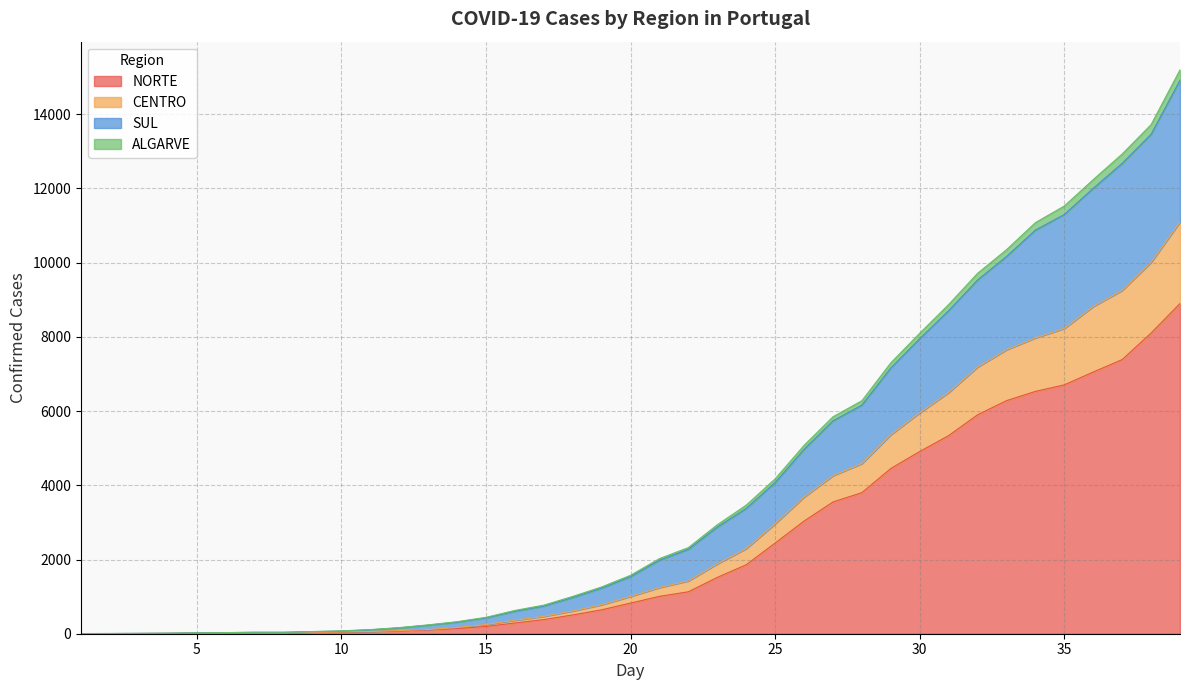

Which series changed the most between 5 and 9?

CENTRO